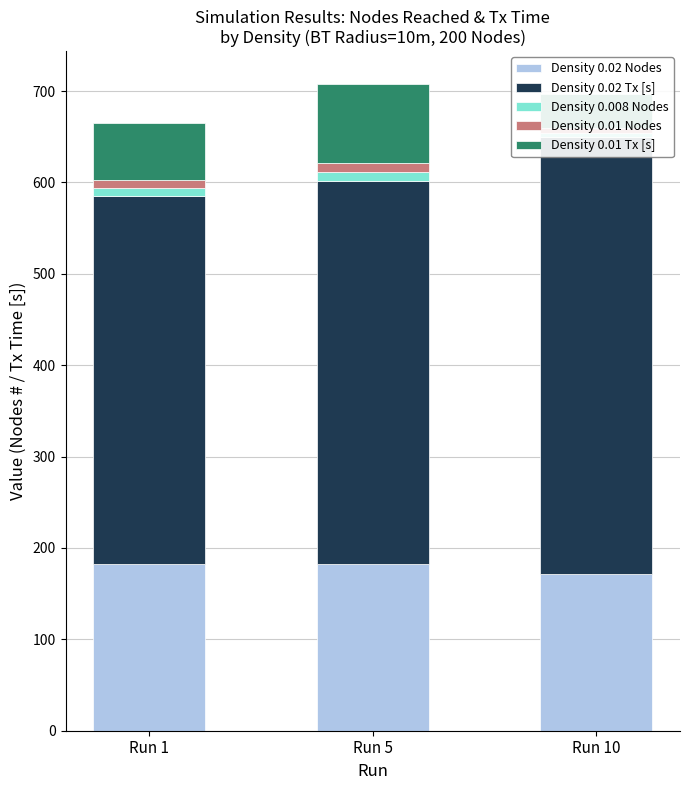

At Run 10, list the series in order from smallest to largest.

Density 0.008 Nodes, Density 0.01 Nodes, Density 0.01 Tx [s], Density 0.02 Nodes, Density 0.02 Tx [s]